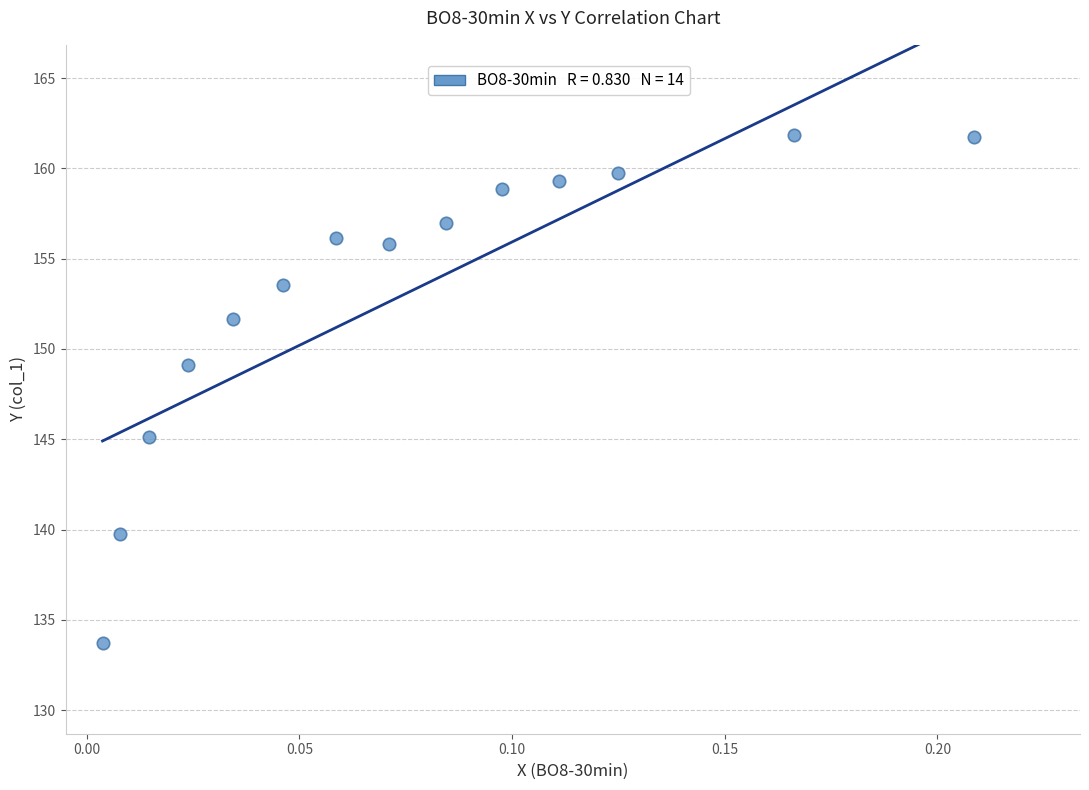

What is the range of Y values (max minus min)?

28.2